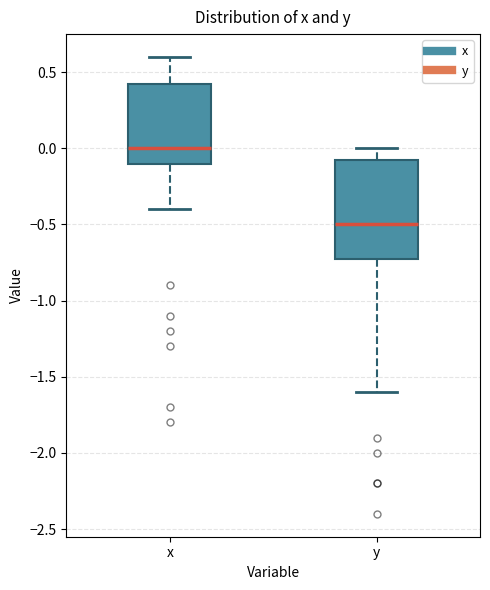

Reading left to right, read every box against the y-axis: the position of its median line, the range the box covers, and the ends of its whiskers. The values are not printed on the chart, so give them approximately, as read against the axis.

x: median 0.00, box -0.10 to 0.45, whiskers -0.40 to 0.60
y: median -0.50, box -0.70 to -0.05, whiskers -1.60 to 0.00